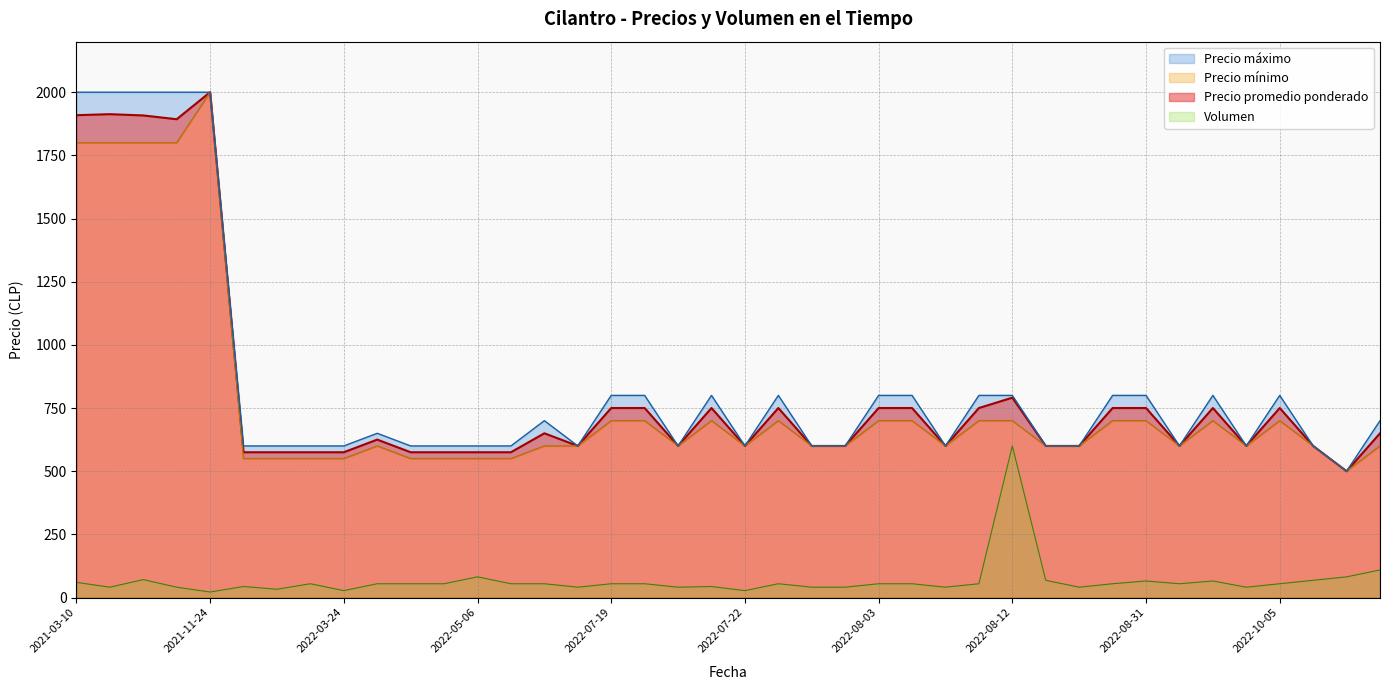

The Volumen series shows 81 at 2021-03-10. True or false?

False